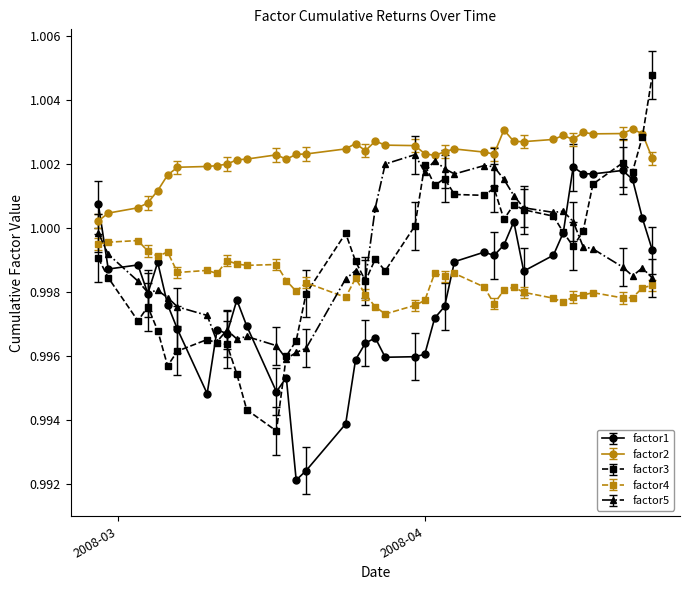

What are all the series names shown in the legend?

factor1, factor2, factor3, factor4, factor5